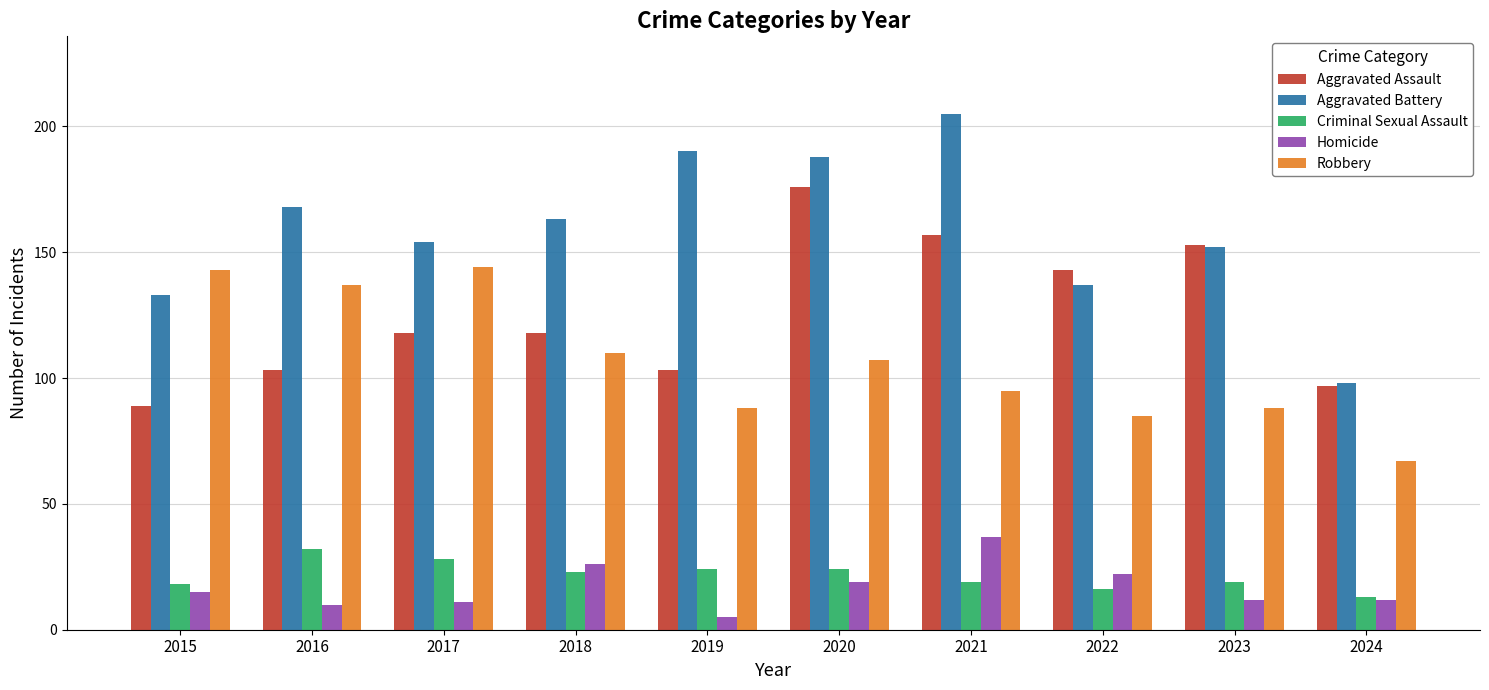

How many groups of bars are there?

10